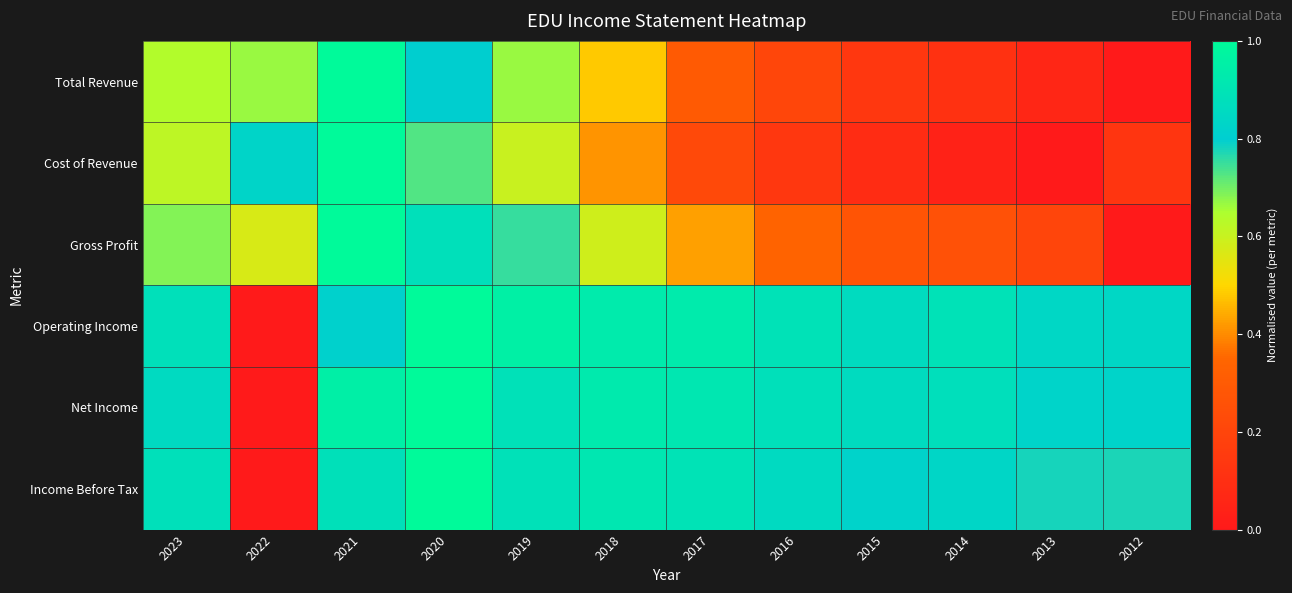

How many distinct data groups are displayed?

6